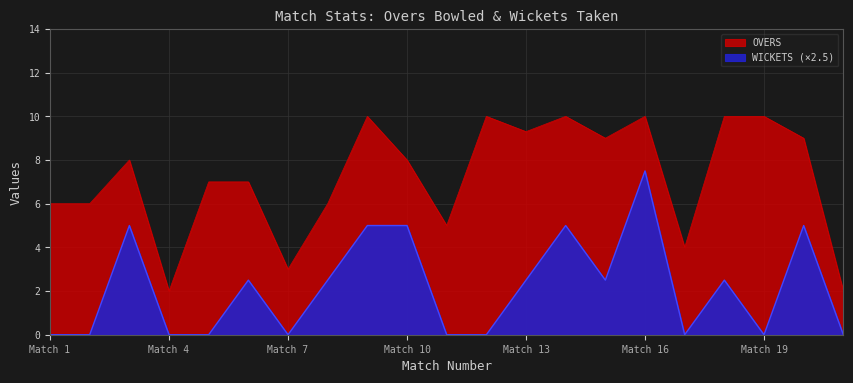

True or false: OVERS and WICKETS intersect in this chart.

False